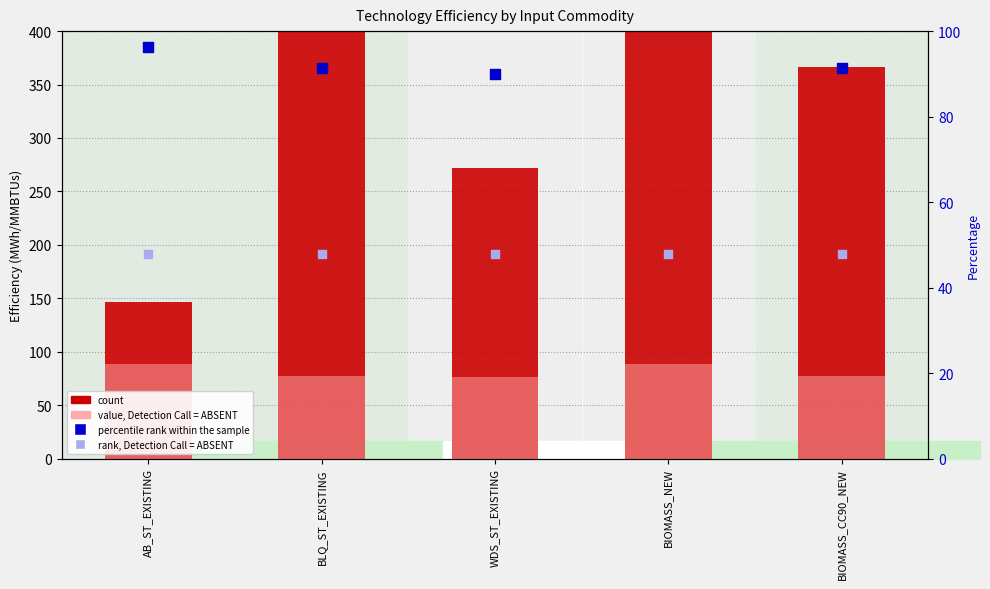

Which series contains the lowest Y value?

rank, Detection Call = ABSENT